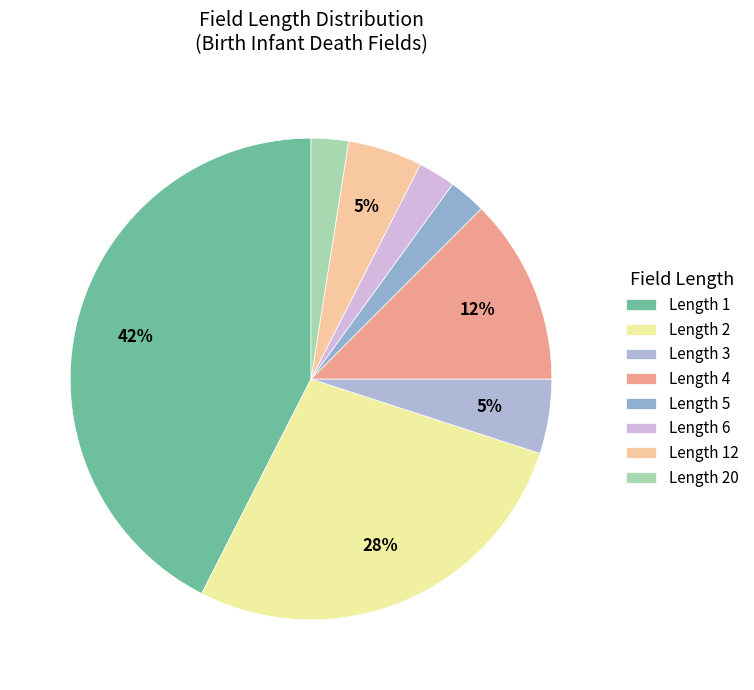

To the nearest percent, what percentage of the pie is Length 6?

2%